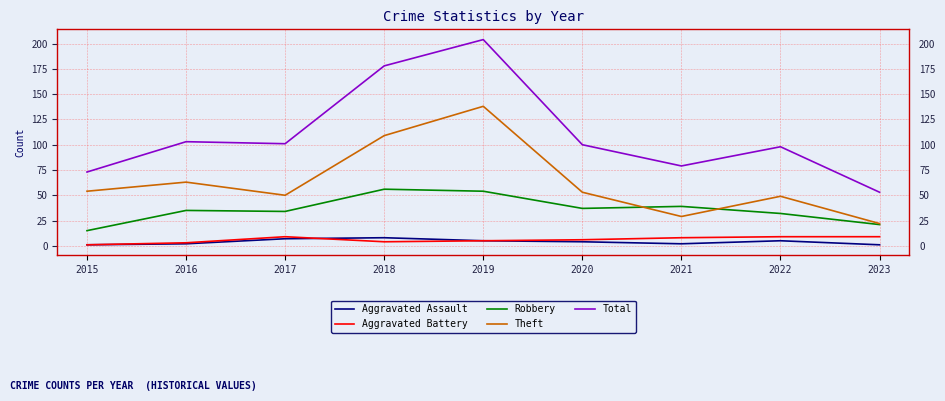

Reading right to left, transcribe all the data shown in this chart.

Aggravated Assault: 1	5	2	4	5	8	7	2	1
Aggravated Battery: 9	9	8	6	5	4	9	3	1
Robbery: 21	32	39	37	54	56	34	35	15
Theft: 22	49	29	53	138	109	50	63	54
Total: 53	98	79	100	204	178	101	103	73